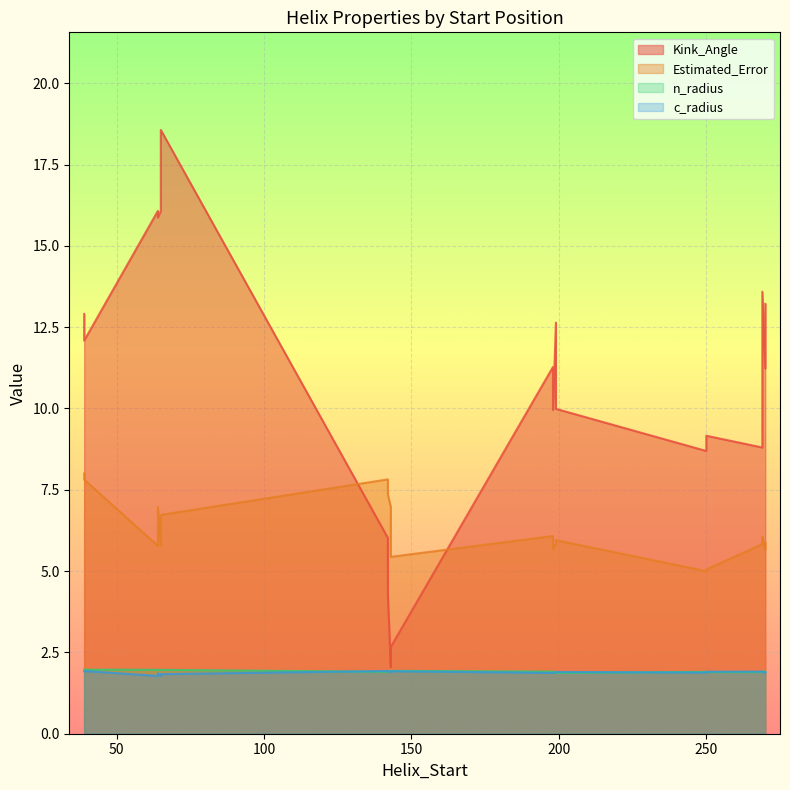

What is the sum of the Estimated_Error values at 250 and 198?

11.1